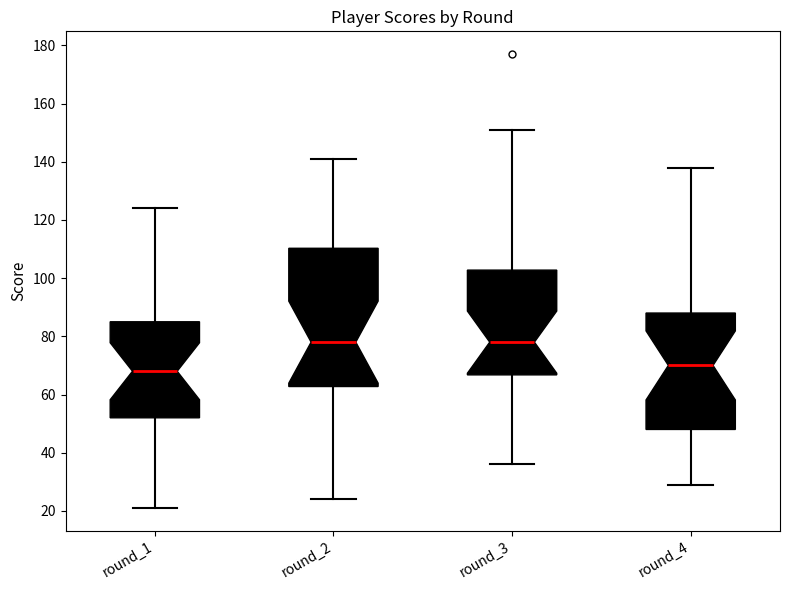

Reading left to right, read every box against the y-axis: the position of its median line, the range the box covers, and the ends of its whiskers. The values are not printed on the chart, so give them approximately, as read against the axis.

round_1: median 68, box 52 to 86, whiskers 22 to 124
round_2: median 78, box 62 to 110, whiskers 24 to 142
round_3: median 78, box 66 to 102, whiskers 36 to 152
round_4: median 70, box 48 to 88, whiskers 30 to 138